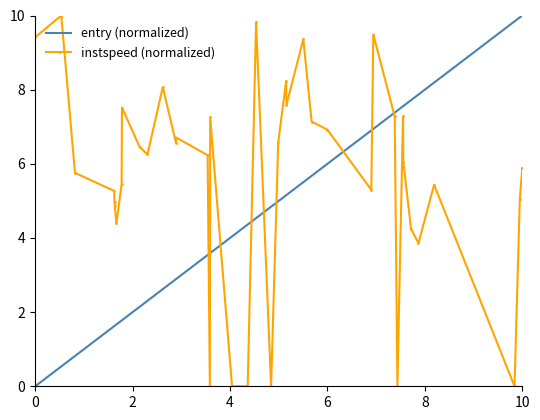

At how many categories does at least one series exceed 6?

29